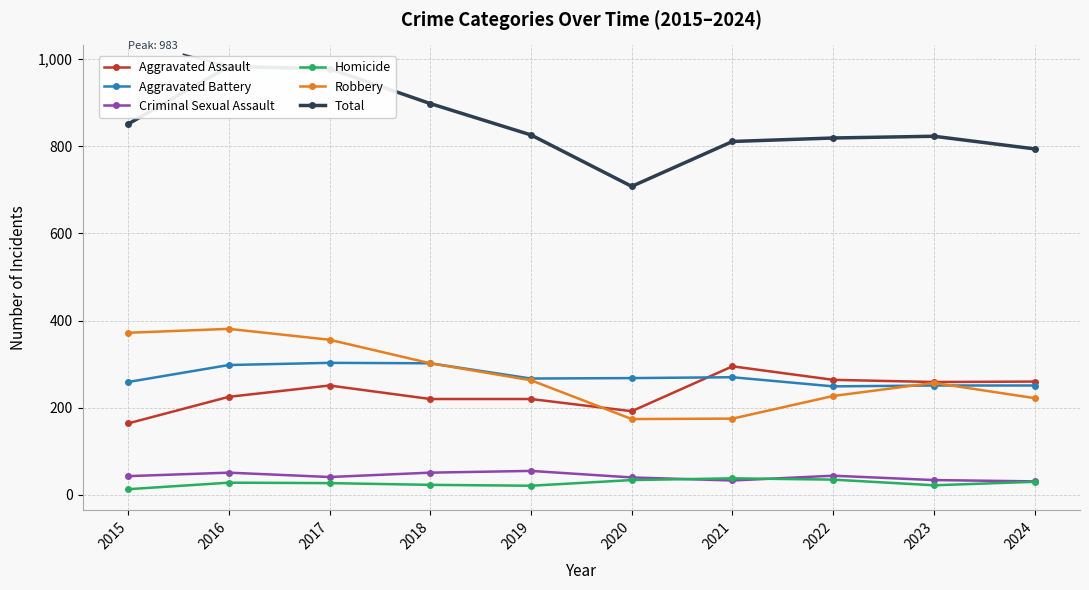

What is the value of the Robbery point at the 1st from the left?

372